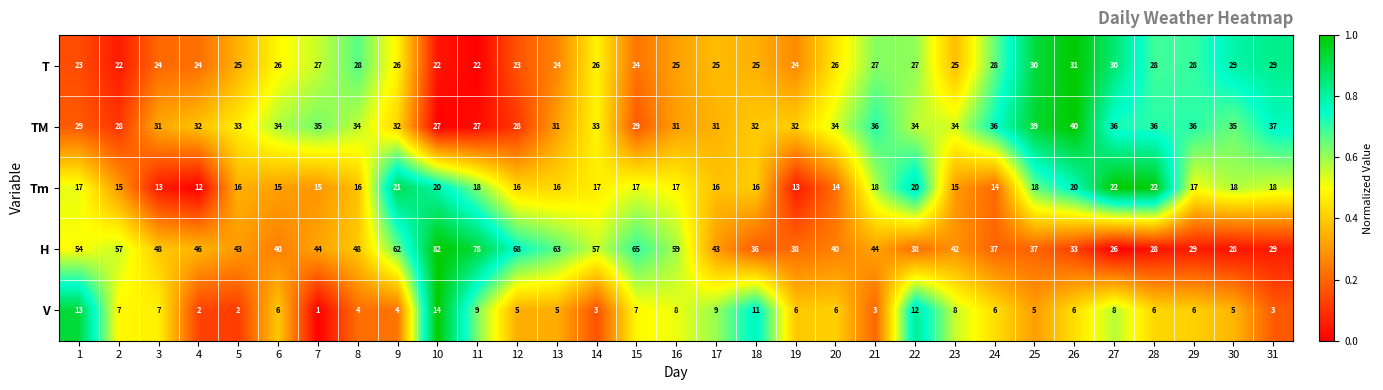

What value does the TM series have at 24, to the nearest 10?

40